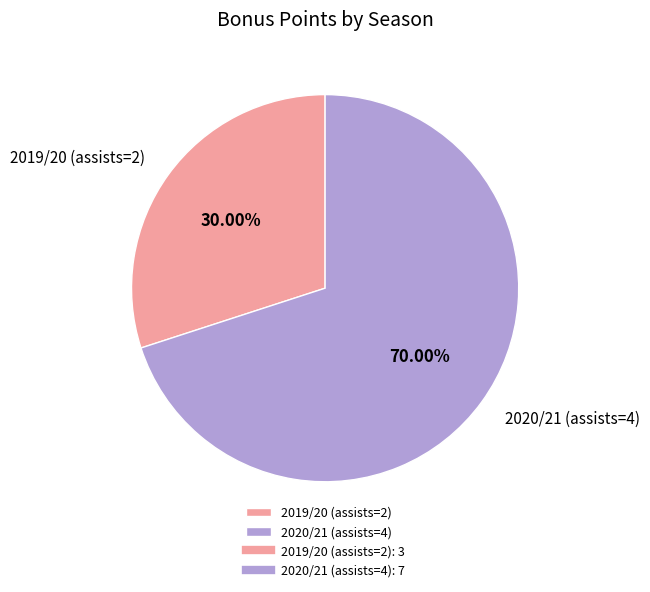

To the nearest percent, what is the difference between the largest and smallest slice percentages?

40%